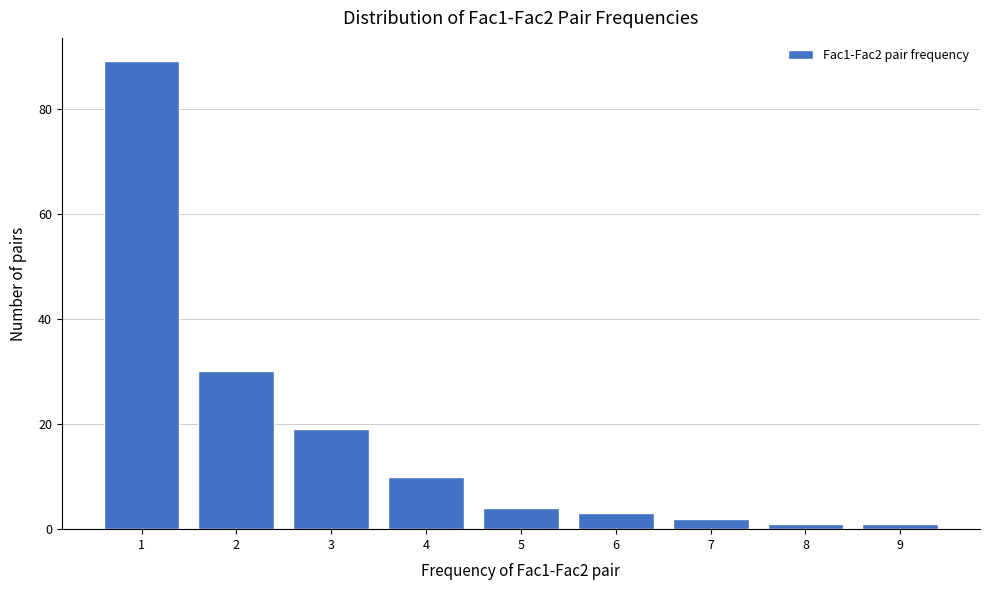

Reading left to right, transcribe this chart: for each bar, give the range it covers on the x-axis and its height. The values are not printed on the chart, so give them approximately, as read against the axis.

0.5 to 1.5: 90
1.5 to 2.5: 30
2.5 to 3.5: 20
3.5 to 4.5: 10
4.5 to 5.5: 4
5.5 to 6.5: 4
6.5 to 7.5: 2
7.5 to 8.5: under 2
8.5 to 9.5: under 2